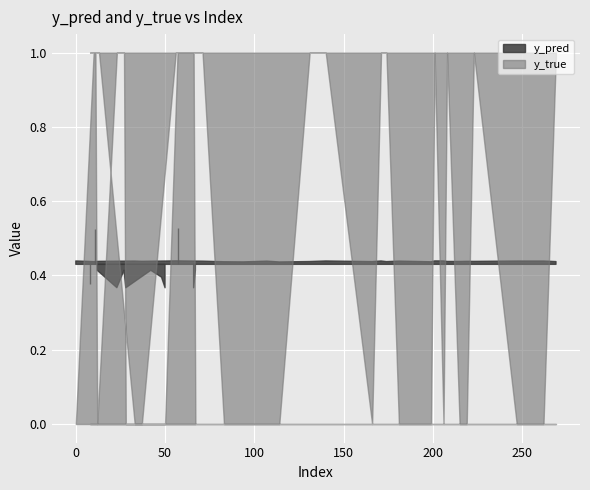

What is the spread (max minus min) of values at 166?

0.4